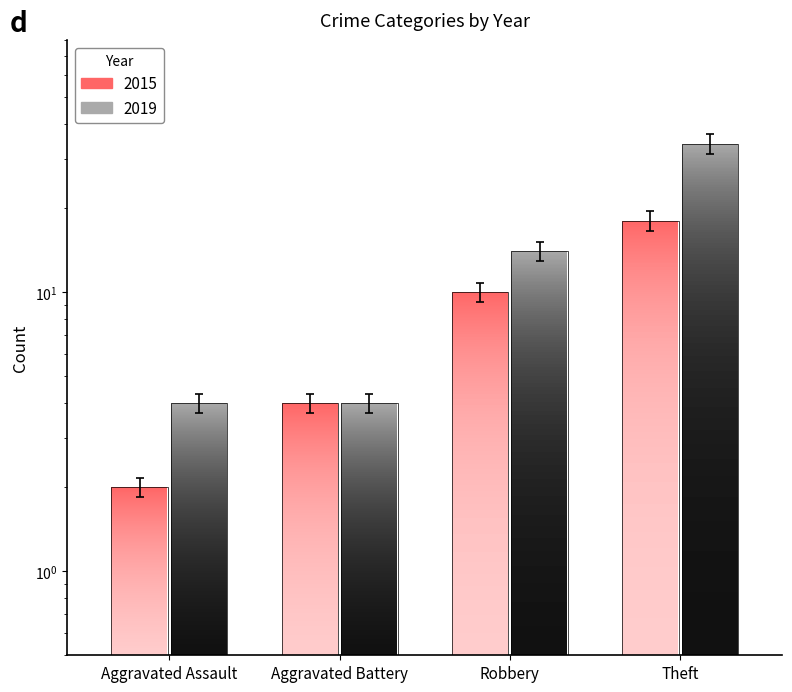

Which series changed the most between Aggravated Assault and Robbery?

2019